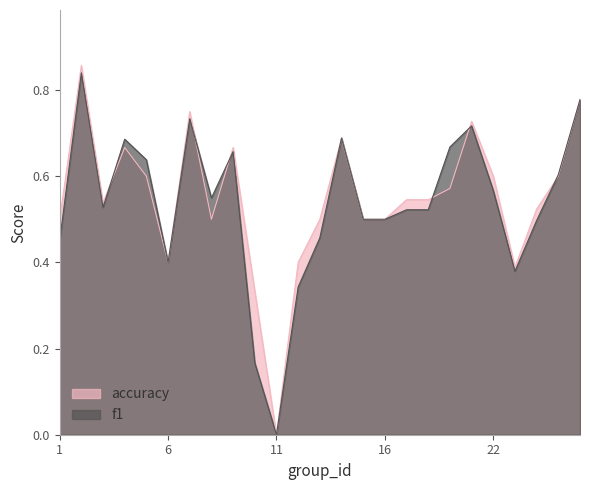

List the series in order of their peak value, lowest first.

f1, accuracy